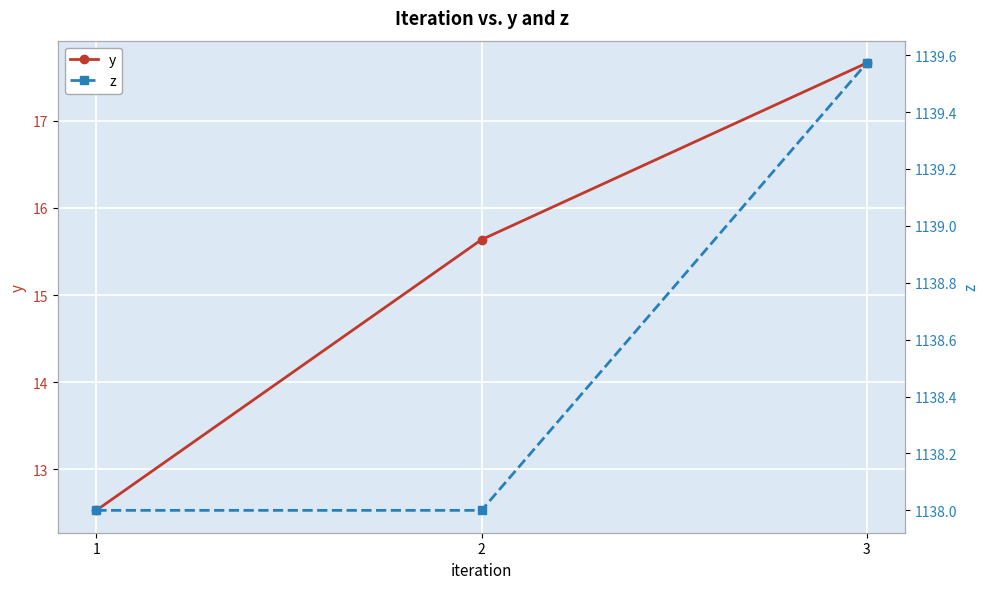

What is the difference between the maximum and minimum values in the z series?

1.6